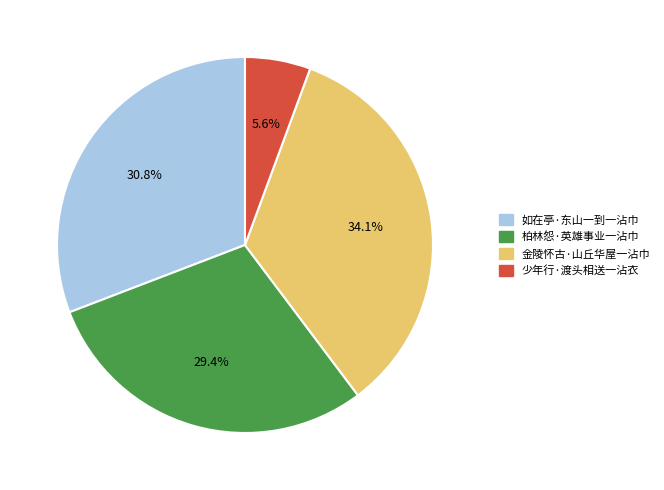

What is the smallest slice in the pie chart?

少年行·渡头相送一沾衣